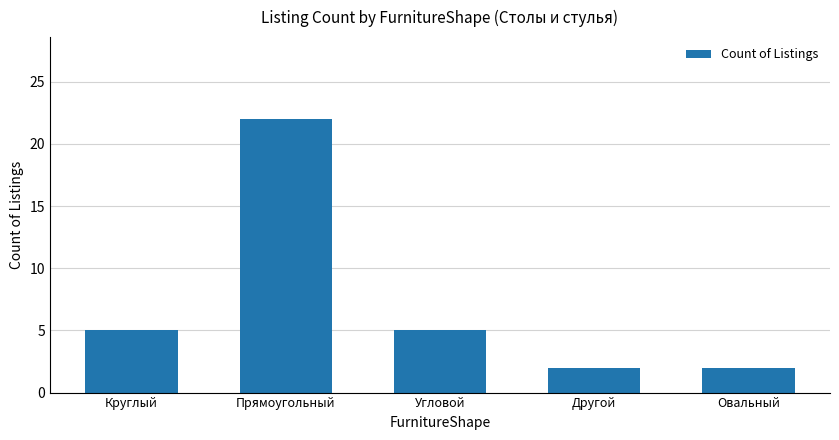

Does the chart contain any negative values?

No